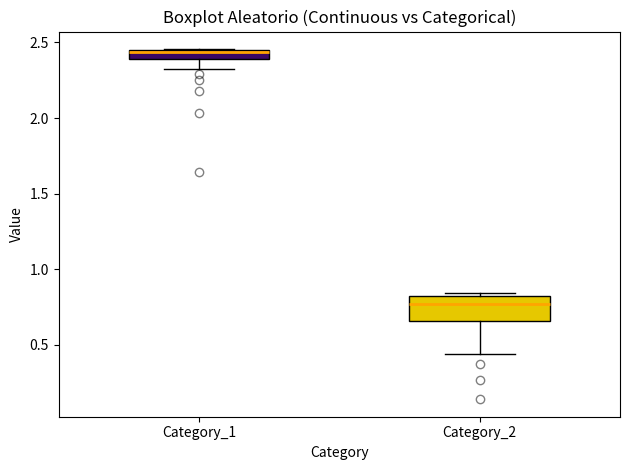

Which box's median line is the highest?

Category_1